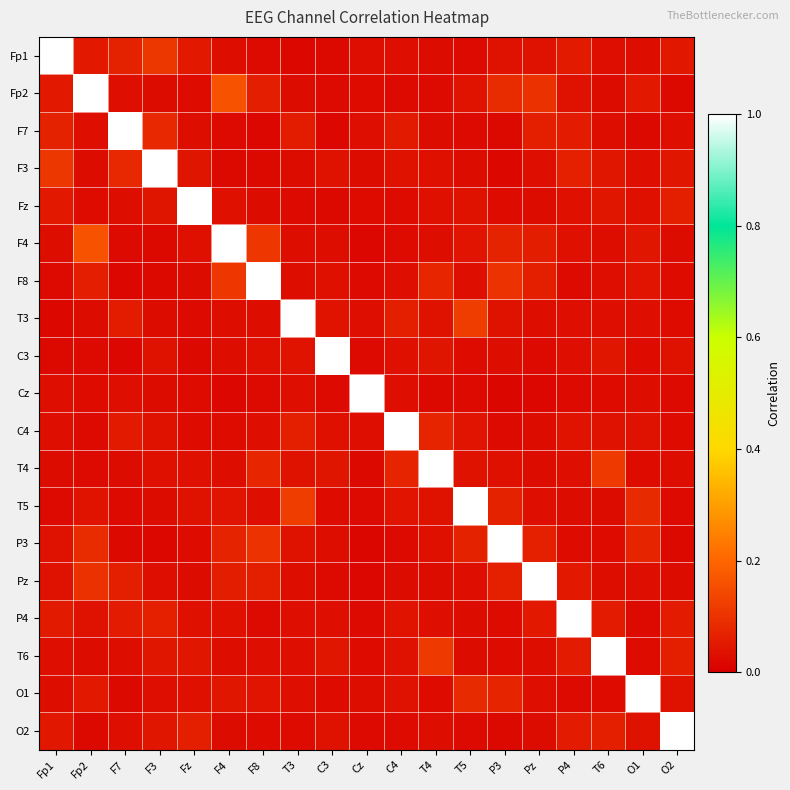

How many categories are shown in the chart?

19